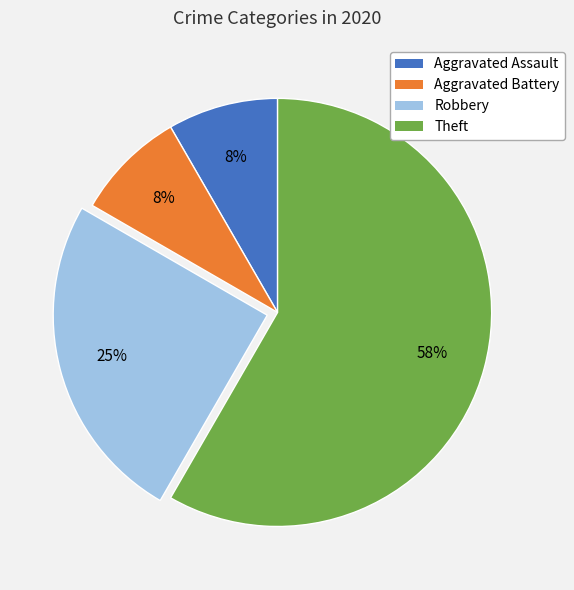

Which category accounts for the majority?

Theft